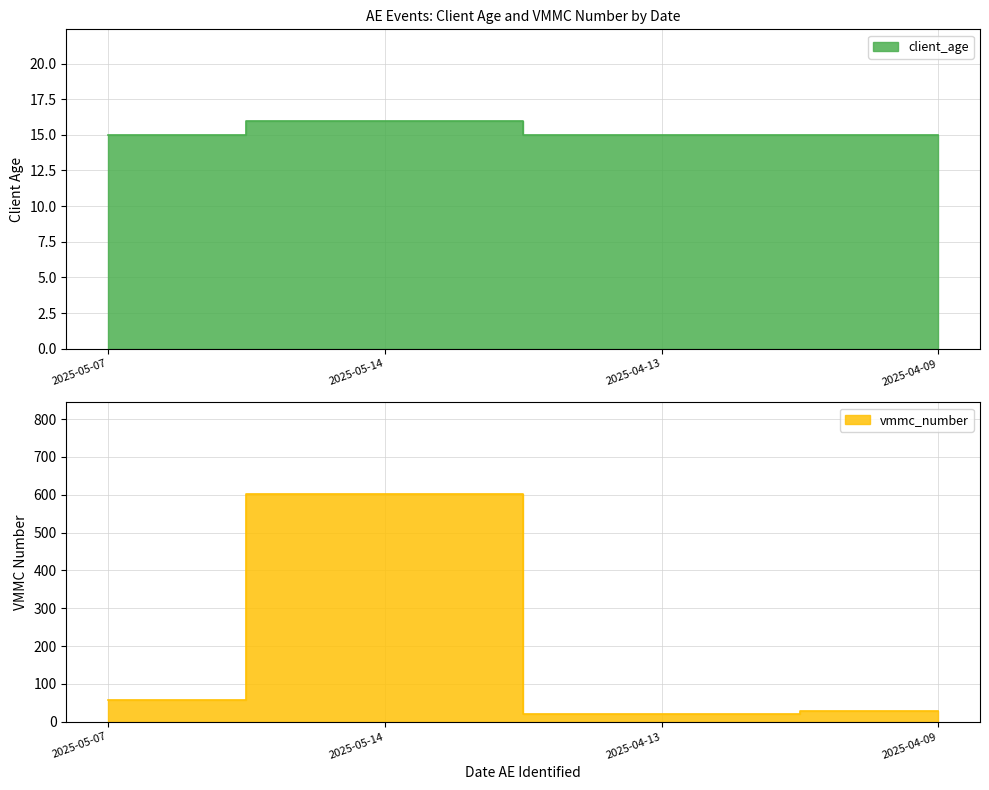

Rank the series by their average value, from highest to lowest.

vmmc_number, client_age